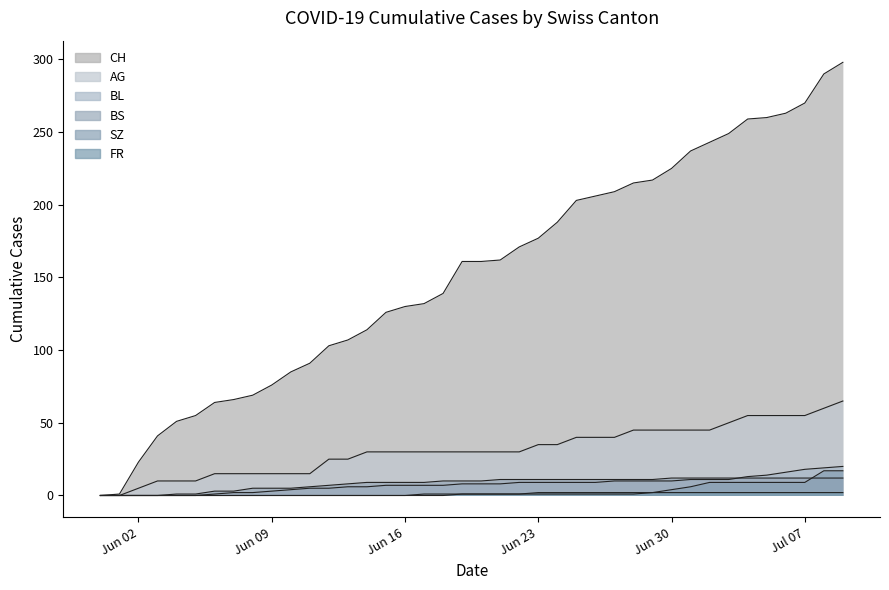

True or false: AG and BS intersect in this chart.

False